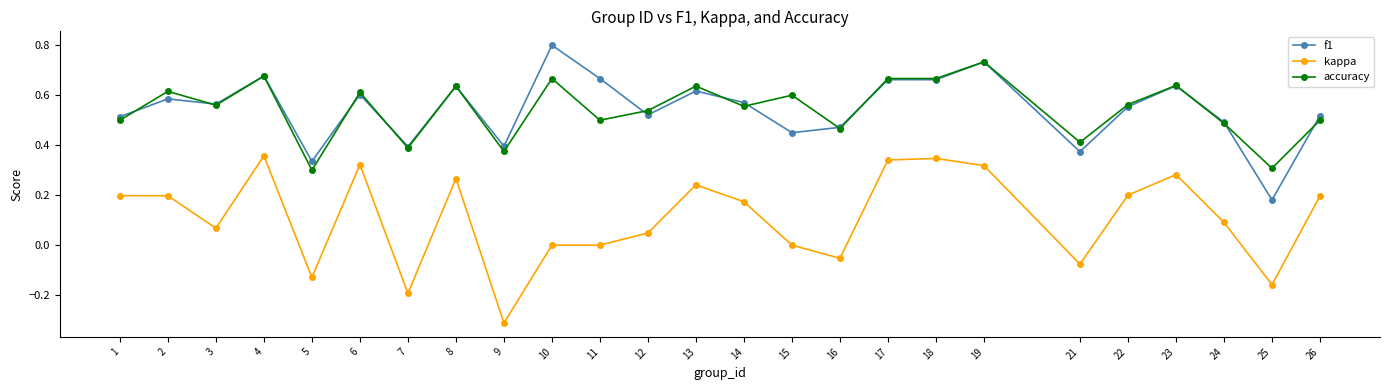

True or false: f1 has more than 0 points higher than both neighbors.

True